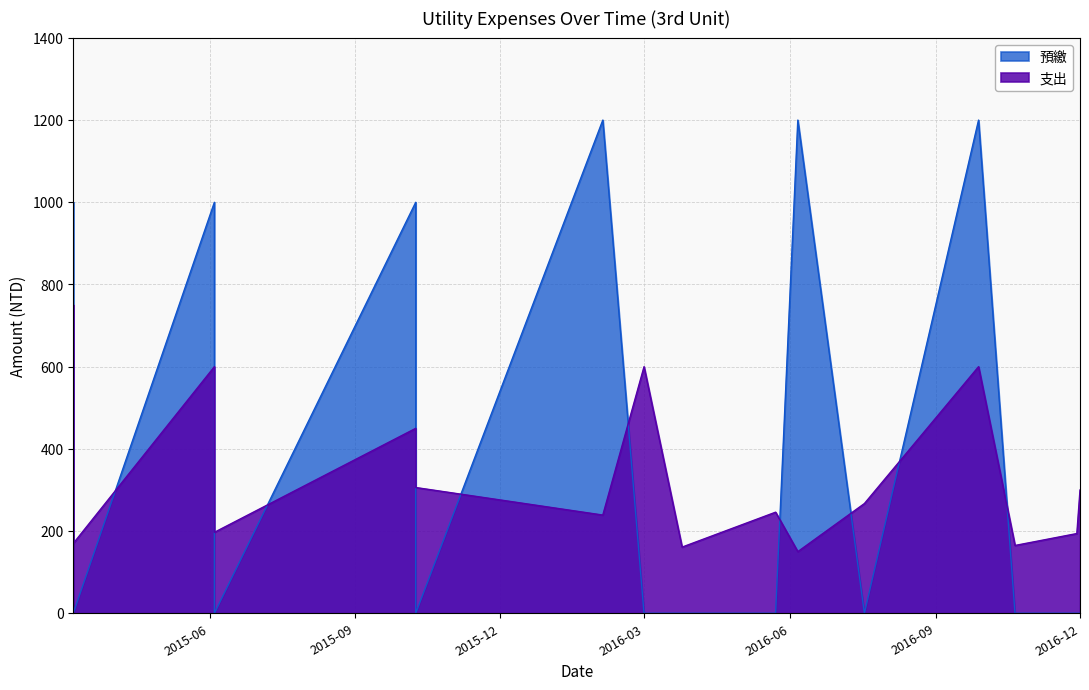

What is the difference between the maximum and minimum values in the 預繳 series?

1200